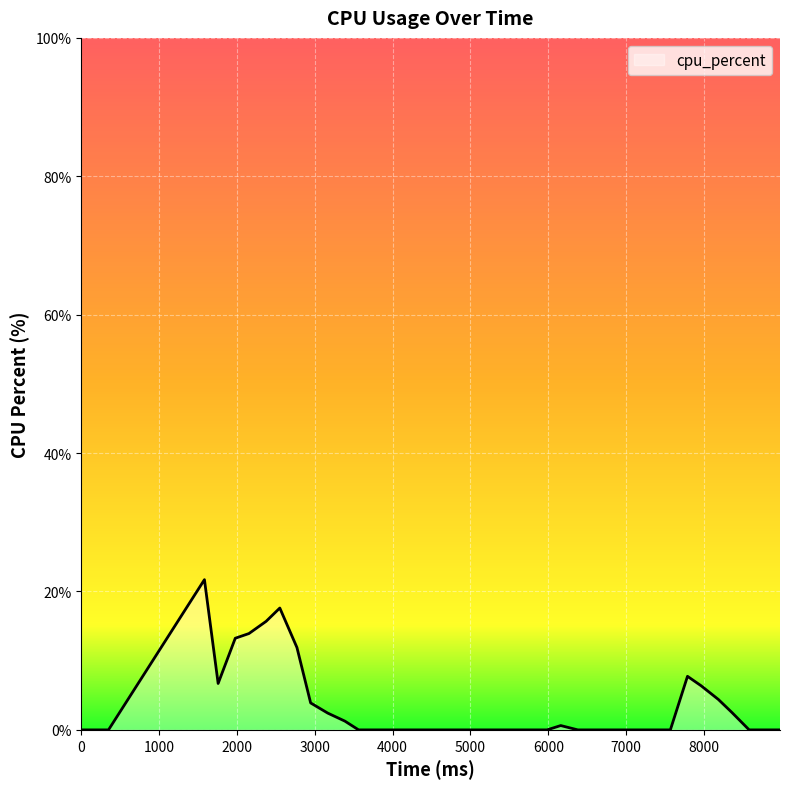

What is the difference between the maximum and minimum values?

21.7